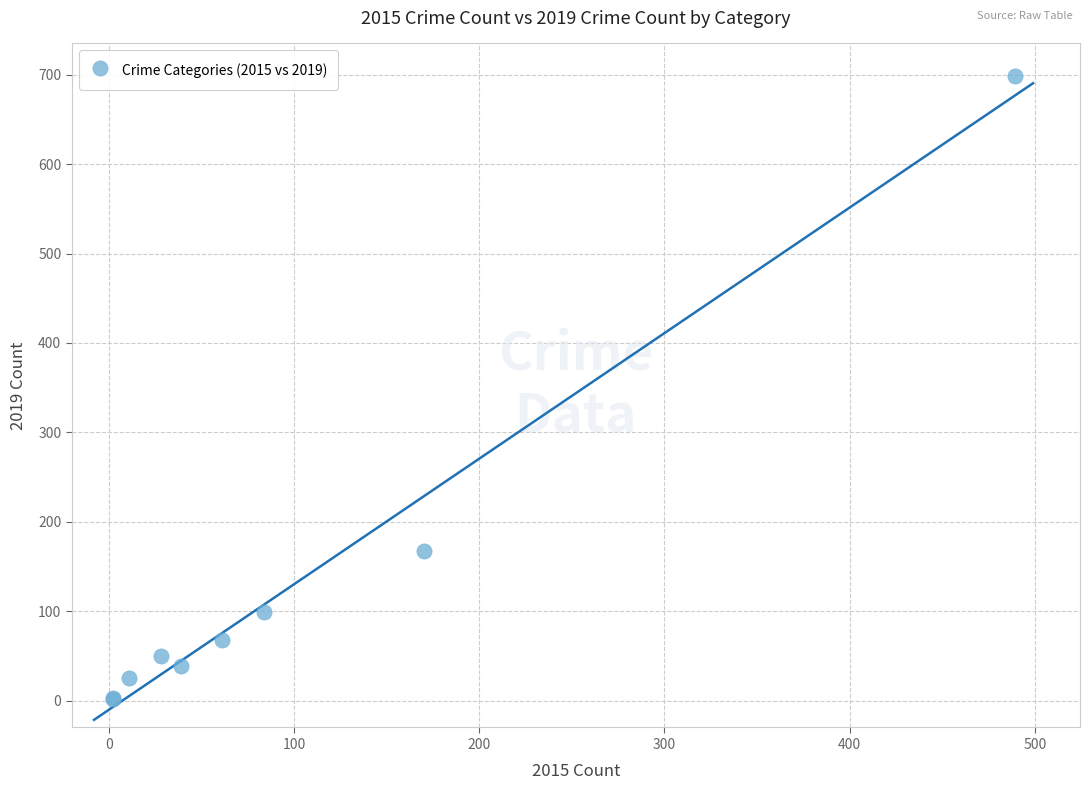

What Y value in the scatter plot is closest to 350?

167